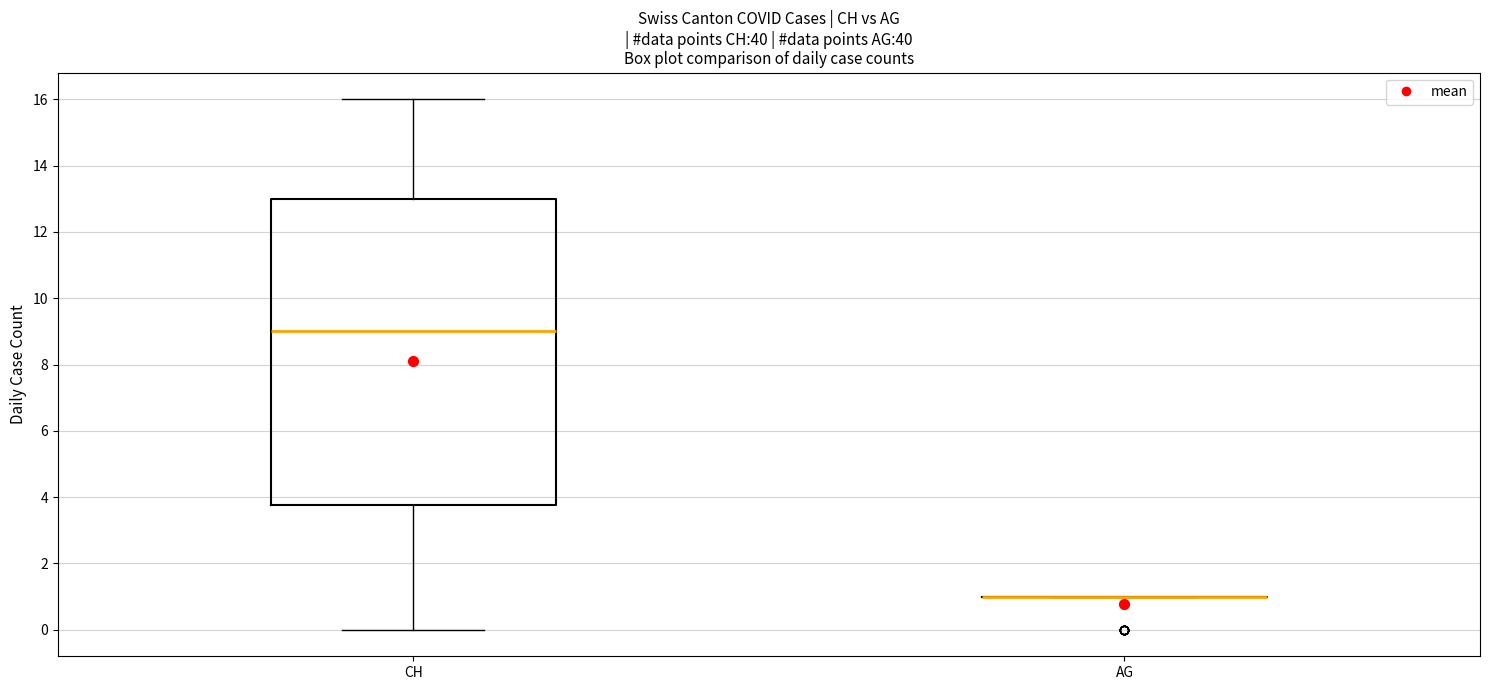

Where does the lower whisker of the box for CH end on the y-axis? The values are not printed on the chart, so give them approximately, as read against the axis.

0.0